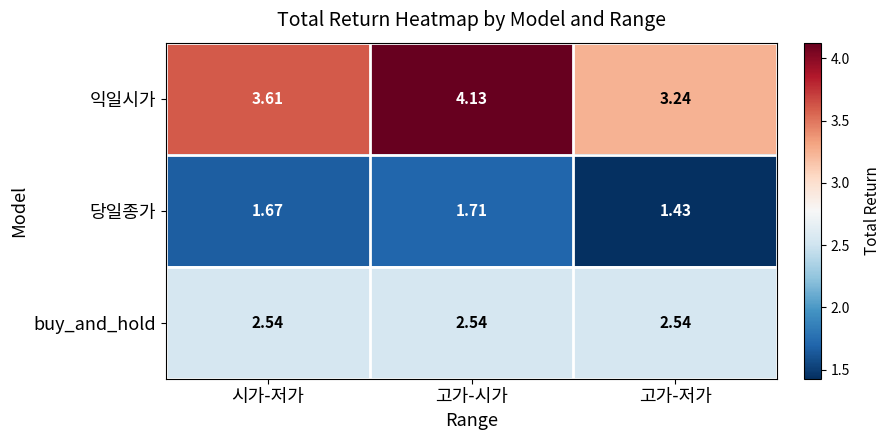

Count the number of data series in this chart.

3